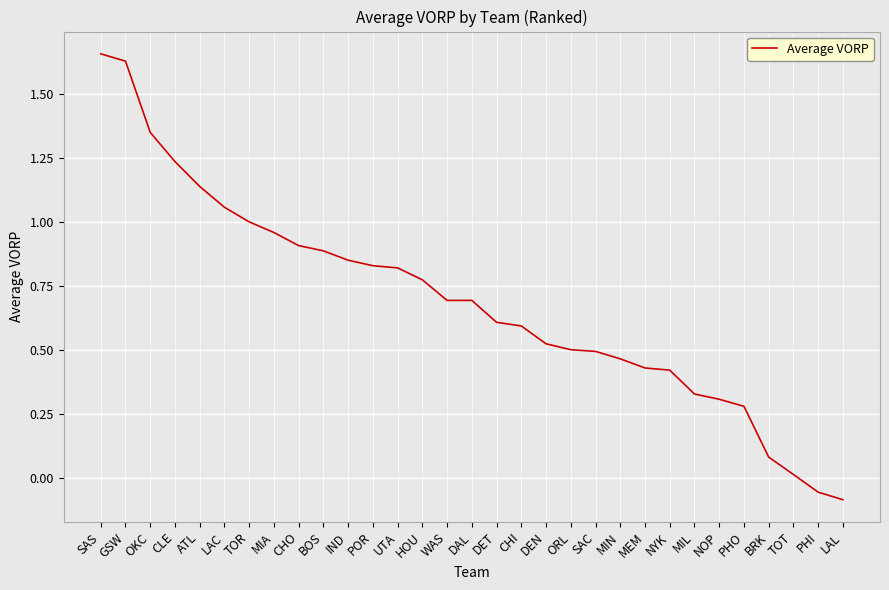

What position from the right is HOU?

18